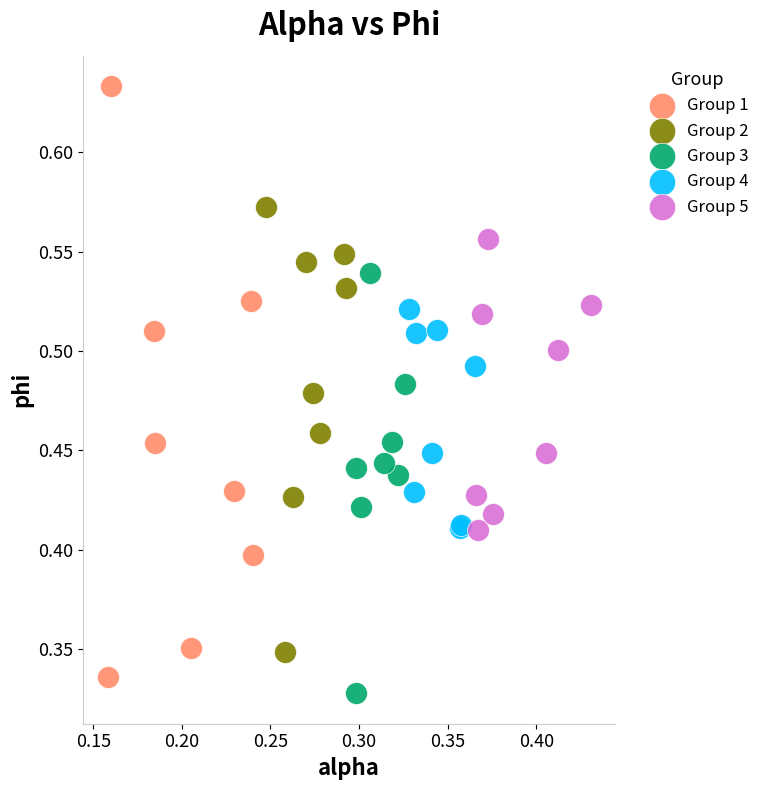

Which series has the largest Y range (max minus min)?

Group 1